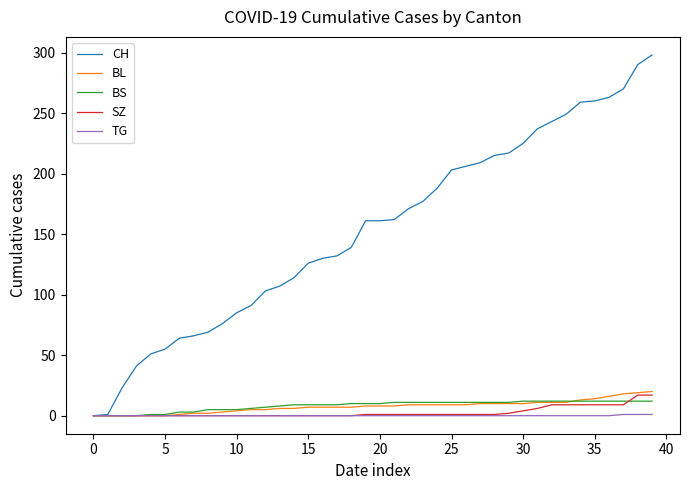

What is the greatest value displayed?

298